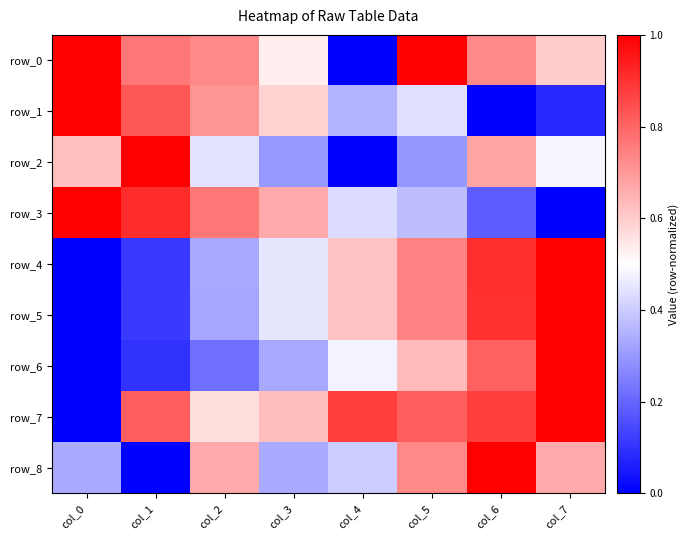

What is the spread (max minus min) of values at col_2?

0.5